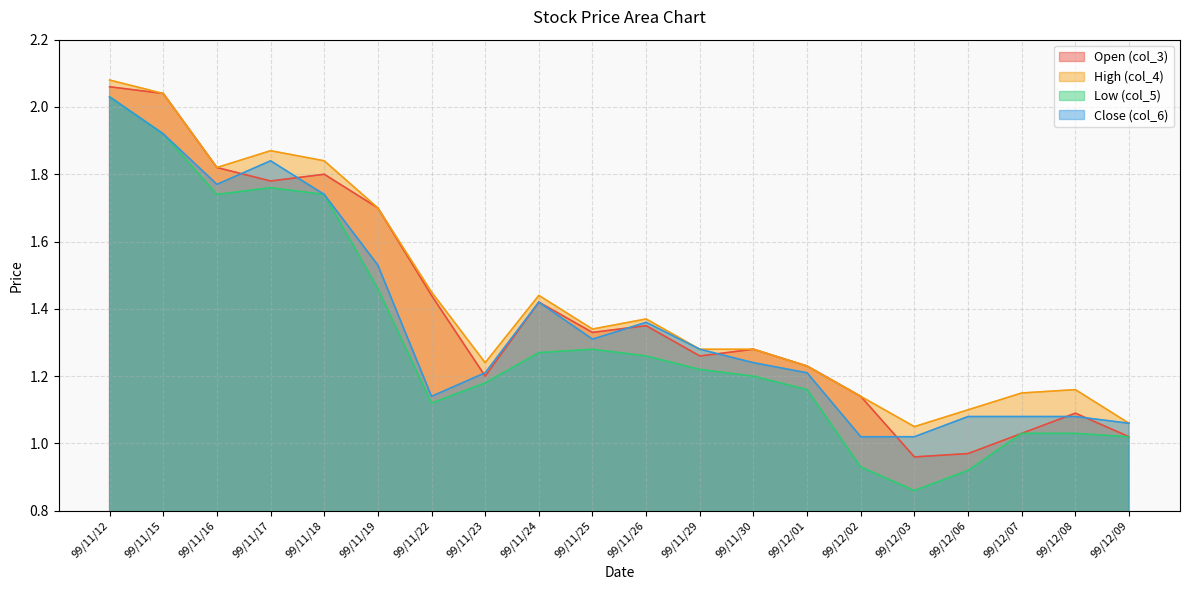

What is the average value of the col_5 series?

1.3